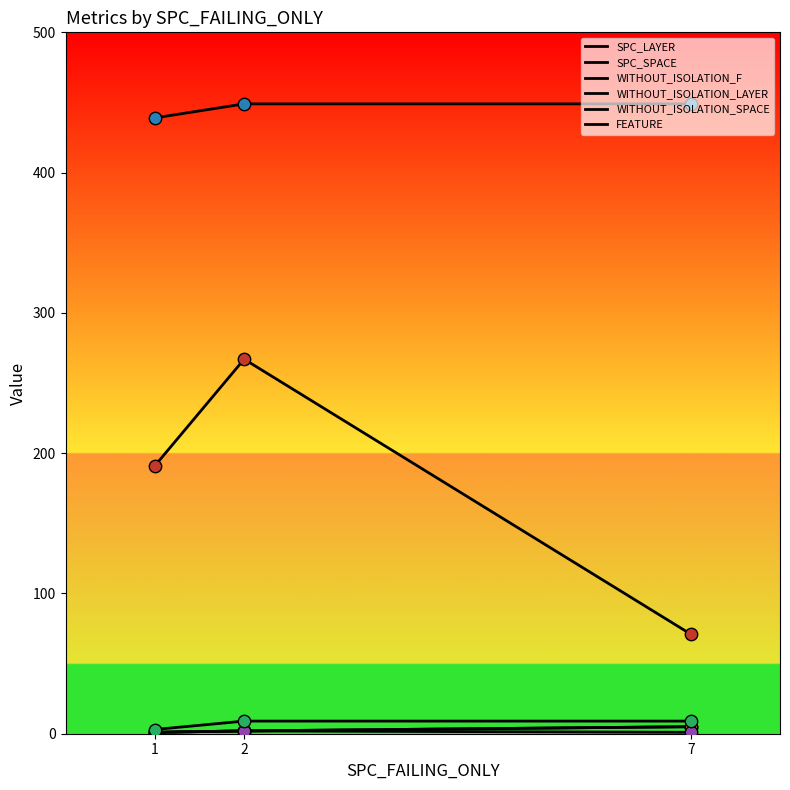

Is the value of SPC_LAYER at 2 greater than the value of FEATURE at 7?

No